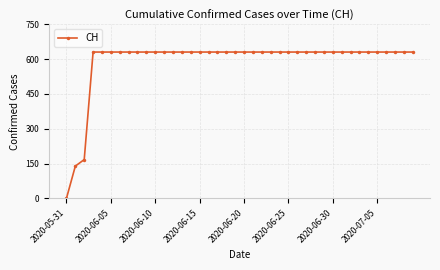

What is the difference between the maximum and second lowest values?

492